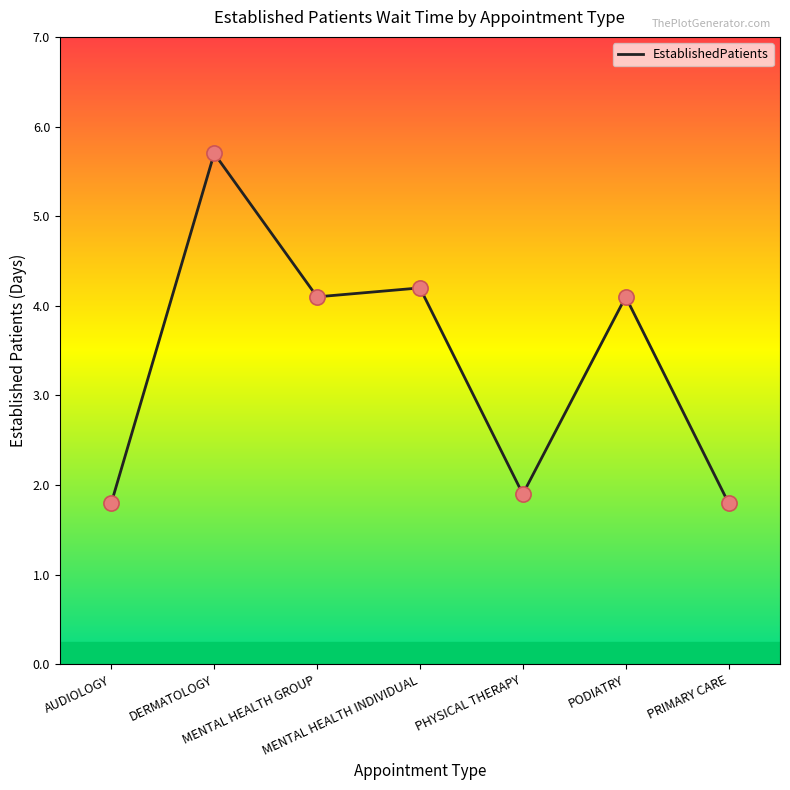

What is the change in value from PHYSICAL THERAPY to PRIMARY CARE?

-0.1